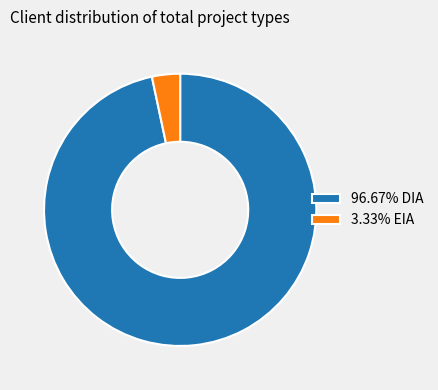

Do 96.67% DIA and 3.33% EIA together represent more than half of the pie?

Yes